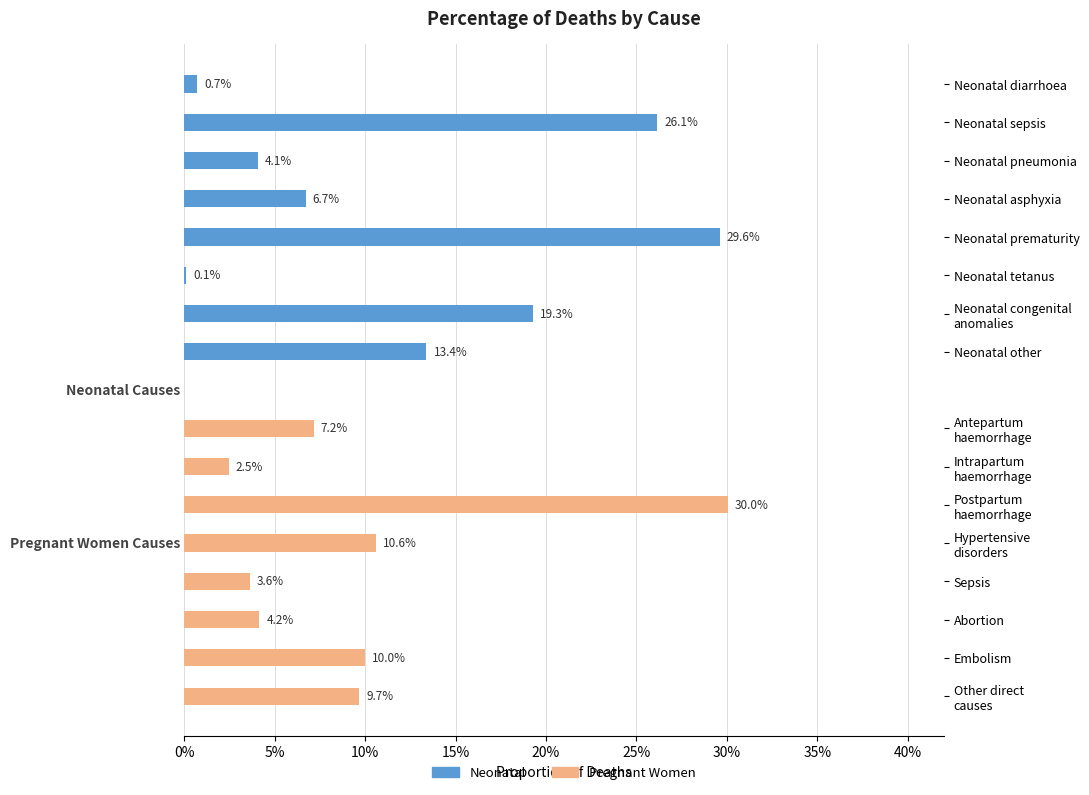

Between 0% and 25%, which series saw the biggest shift?

Pregnant women